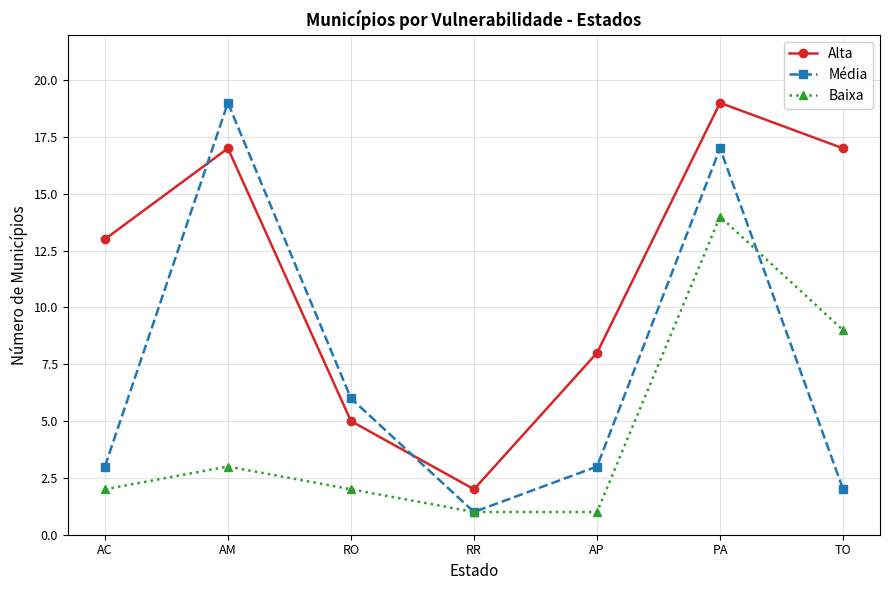

List the series in order of their overall mean, lowest first.

Baixa, Média, Alta